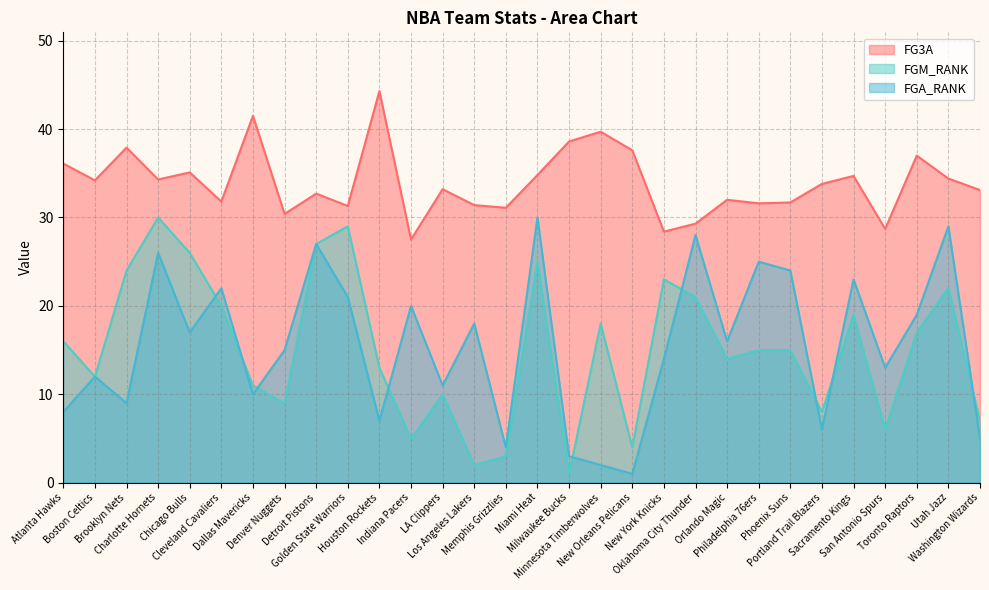

True or false: FGA_RANK and FG3A intersect in this chart.

False